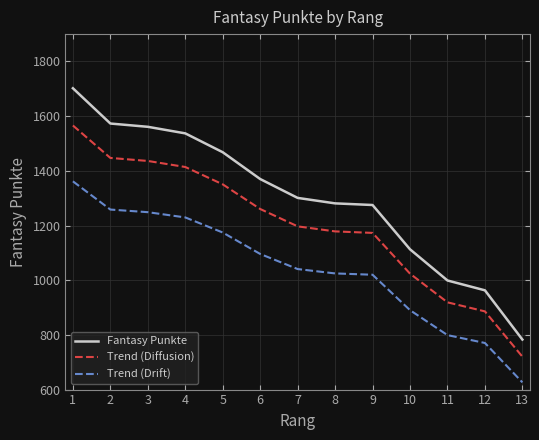

What is the sum of all Trend (Diffusion) values?

15571.9